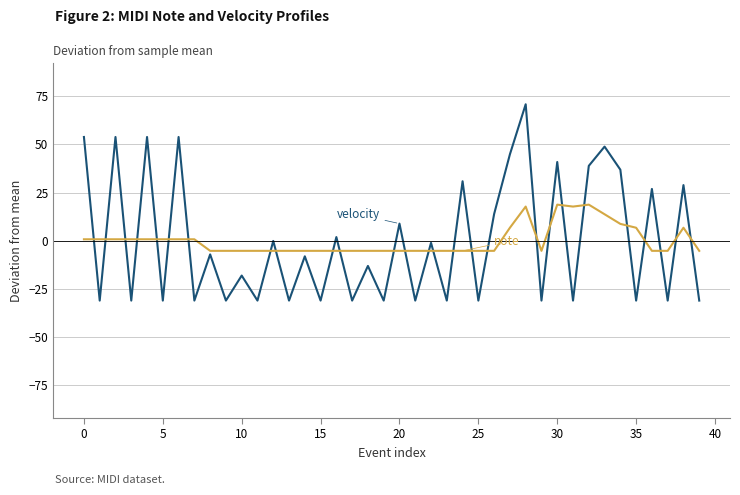

What is the greatest value displayed?

70.9